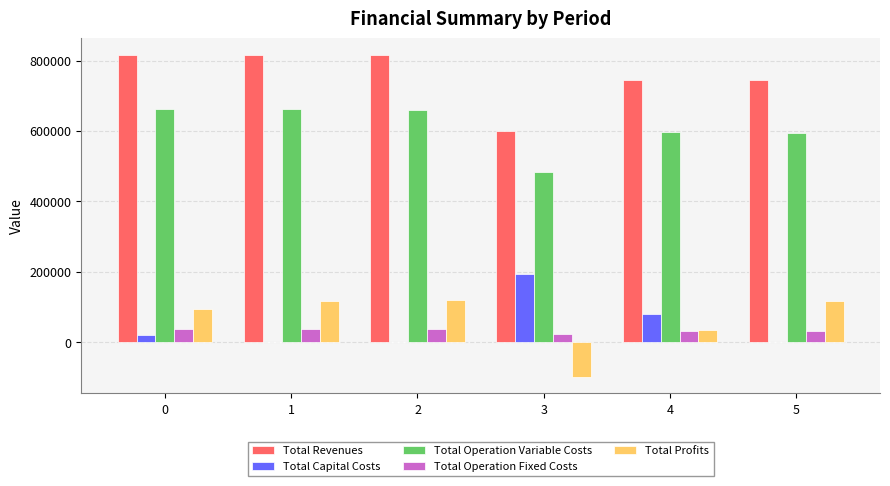

What is the approximate value of Total Operation Variable Costs at 1?

661144.0